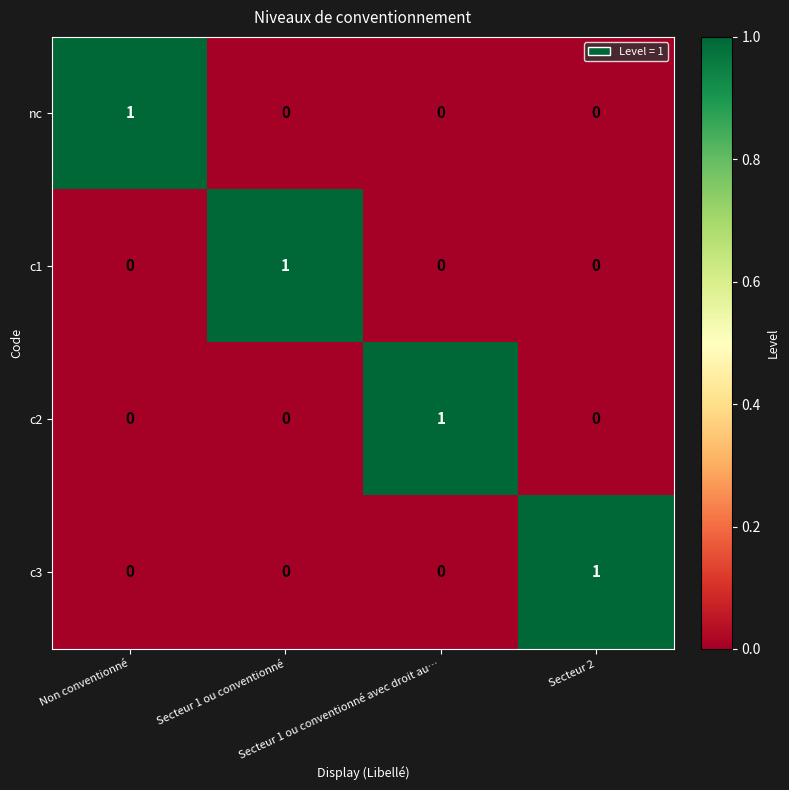

Count the number of data series in this chart.

4